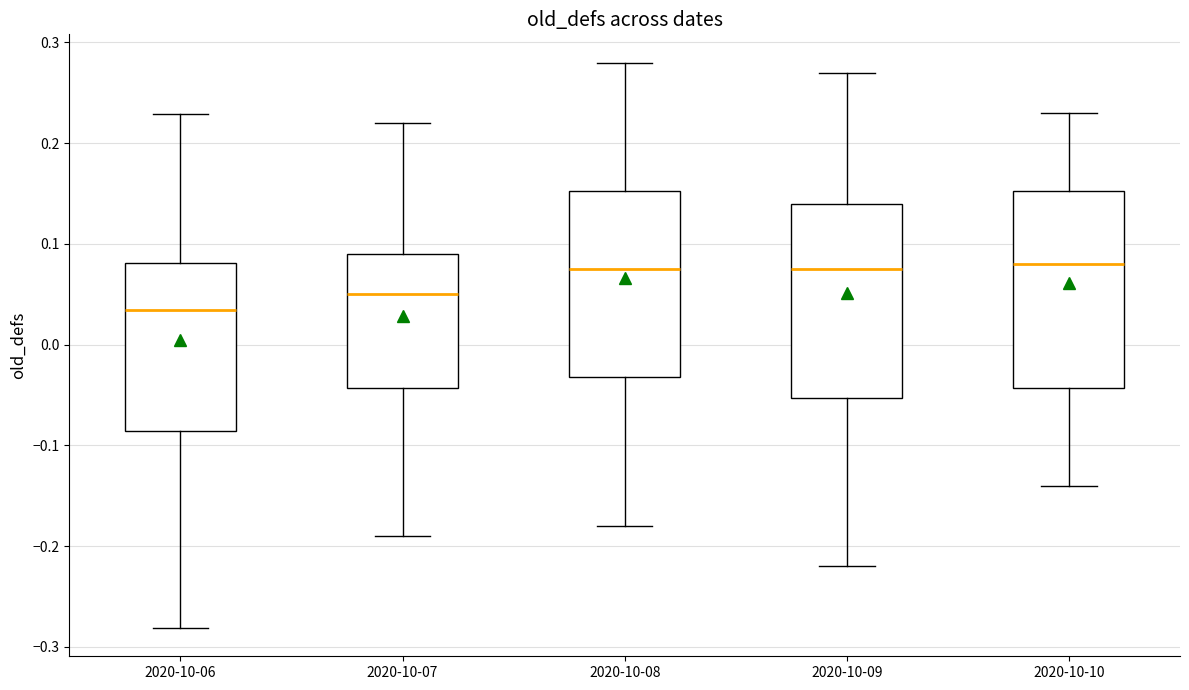

Reading left to right, read every box against the y-axis: the position of its median line, the range the box covers, and the ends of its whiskers. The values are not printed on the chart, so give them approximately, as read against the axis.

2020-10-06: median 0.03, box -0.09 to 0.08, whiskers -0.28 to 0.23
2020-10-07: median 0.05, box -0.04 to 0.09, whiskers -0.19 to 0.22
2020-10-08: median 0.08, box -0.03 to 0.15, whiskers -0.18 to 0.28
2020-10-09: median 0.08, box -0.05 to 0.14, whiskers -0.22 to 0.27
2020-10-10: median 0.08, box -0.04 to 0.15, whiskers -0.14 to 0.23